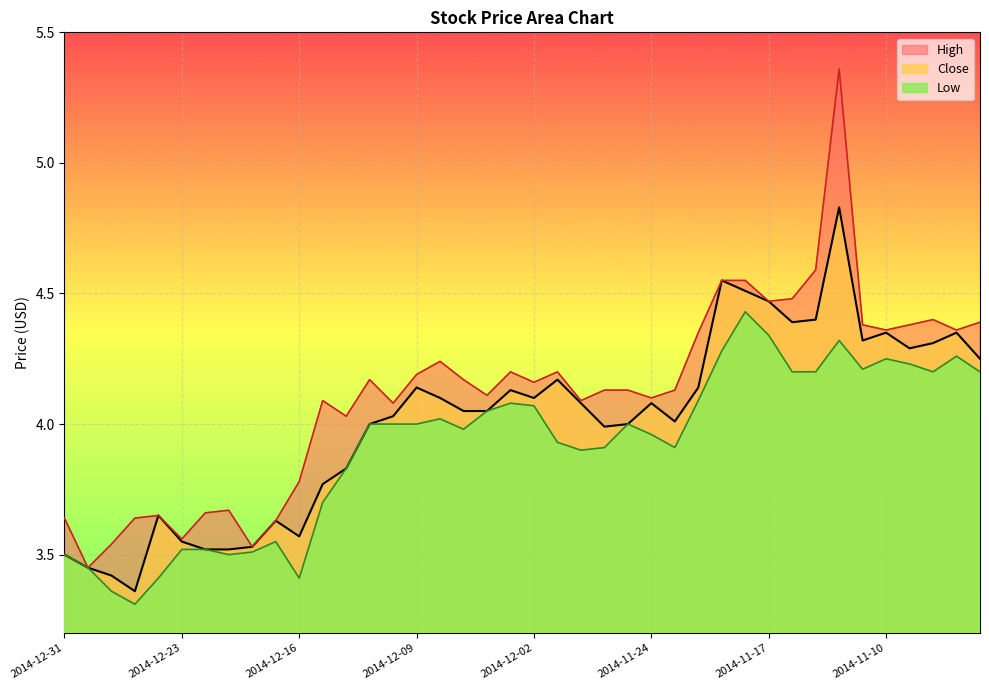

True or false: Low and High cross at least once.

False